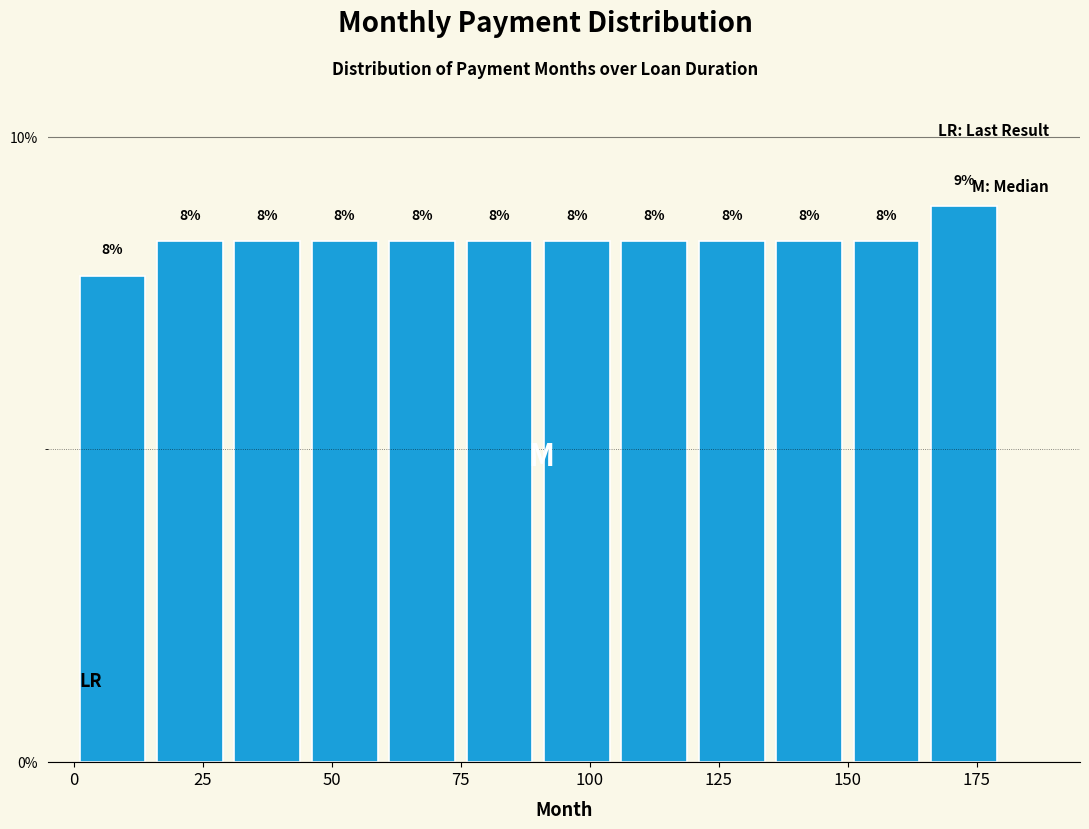

Read against the x-axis, roughly where is the centre of the tallest bar?

175